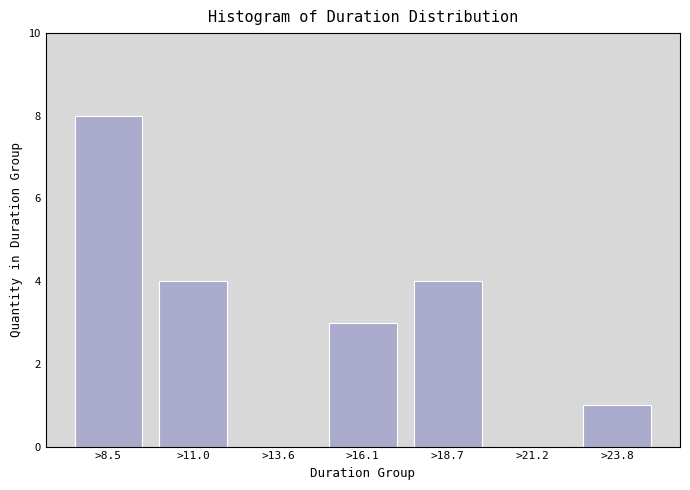

Reading left to right, what are all the values shown in this chart?

>8.5=8	>11.0=4	>13.6=0	>16.1=3	>18.7=4	>21.2=0	>23.8=1